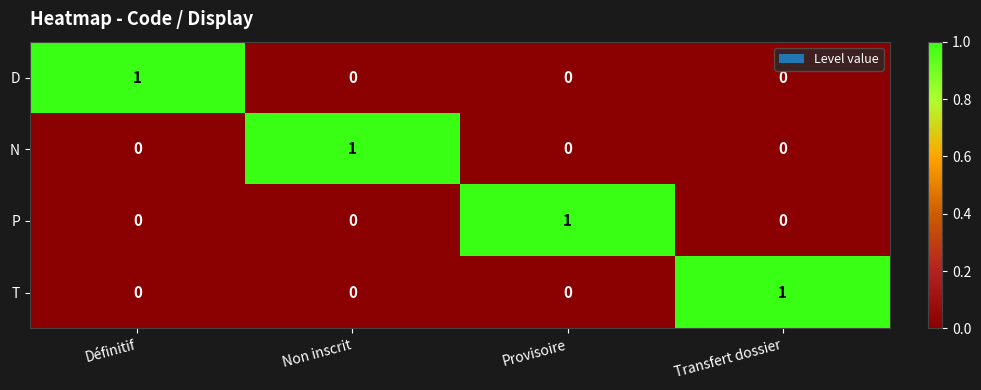

True or false: D has a value of 1 at Non inscrit.

False